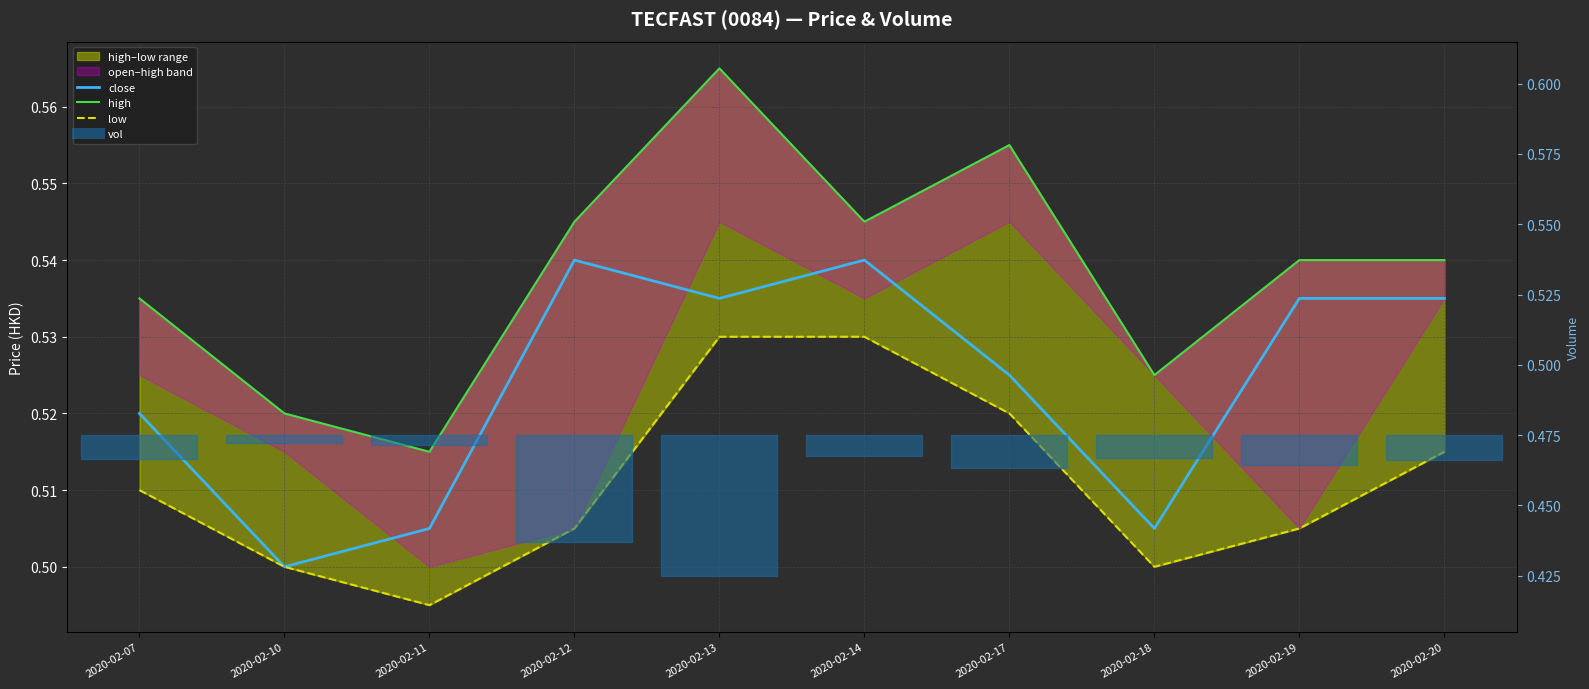

Is this an area chart (filled region under the line)?

No